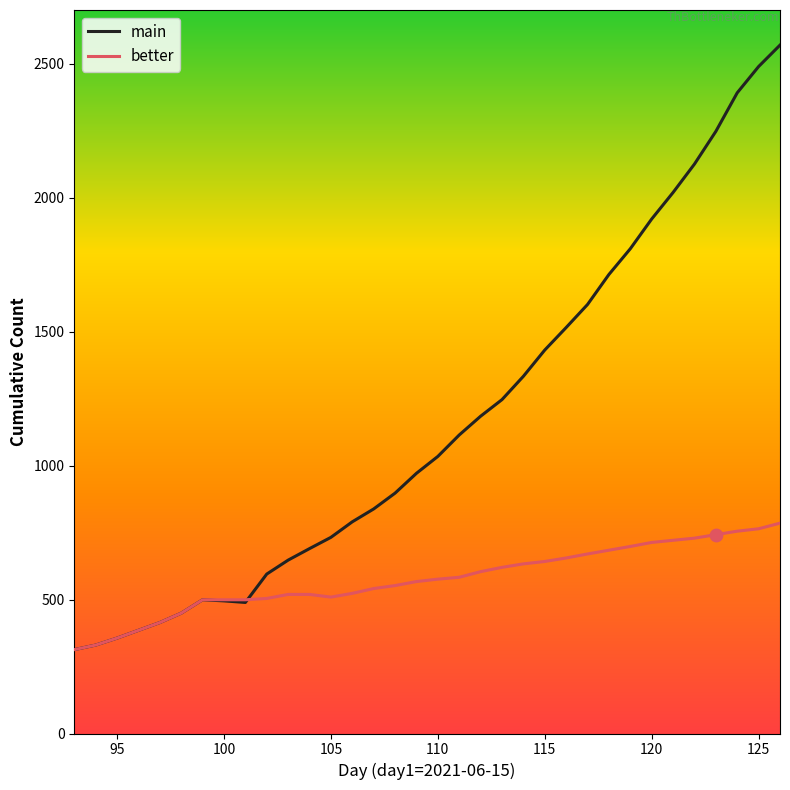

Which series has the largest total across all categories?

main